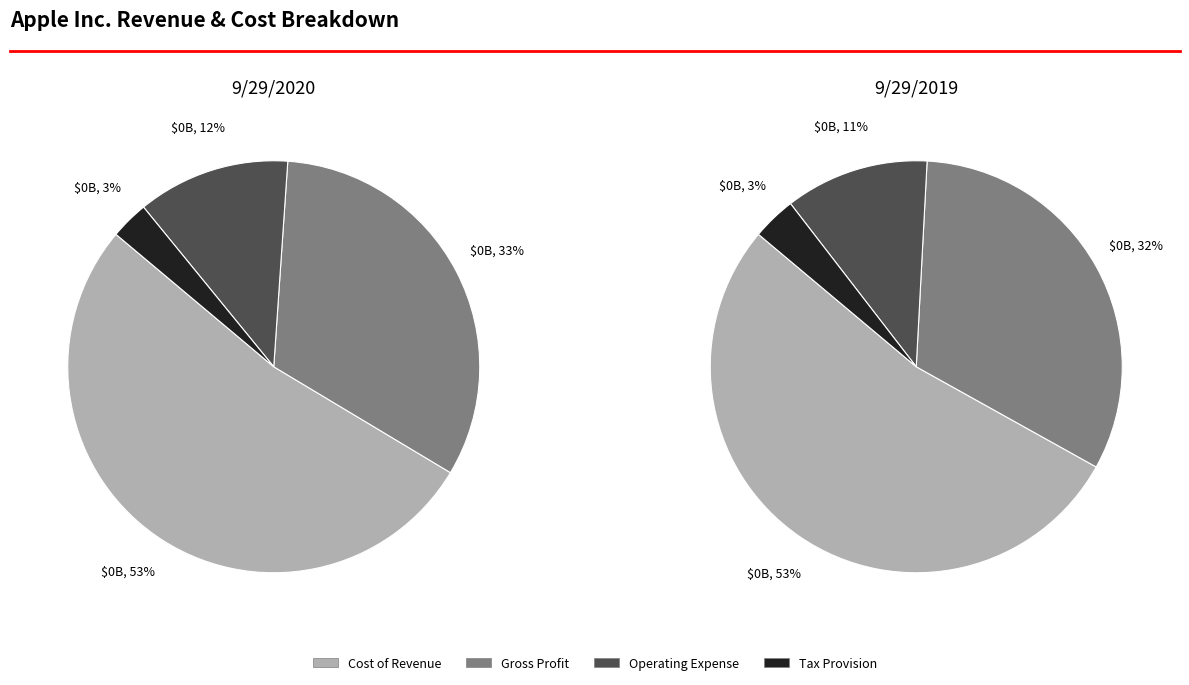

At 9/29/2019, list the series in order from smallest to largest.

Tax Provision, Operating Expense, Gross Profit, Cost of Revenue